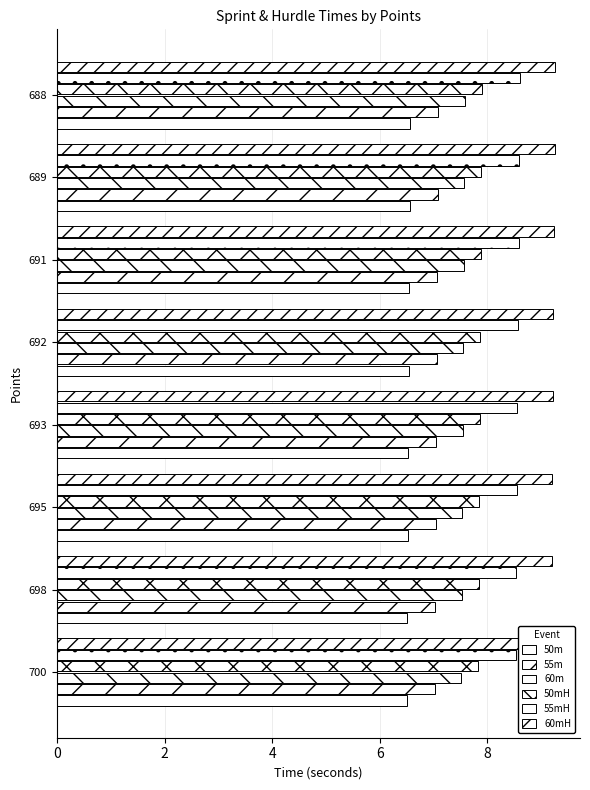

How many bars are there in total?

48